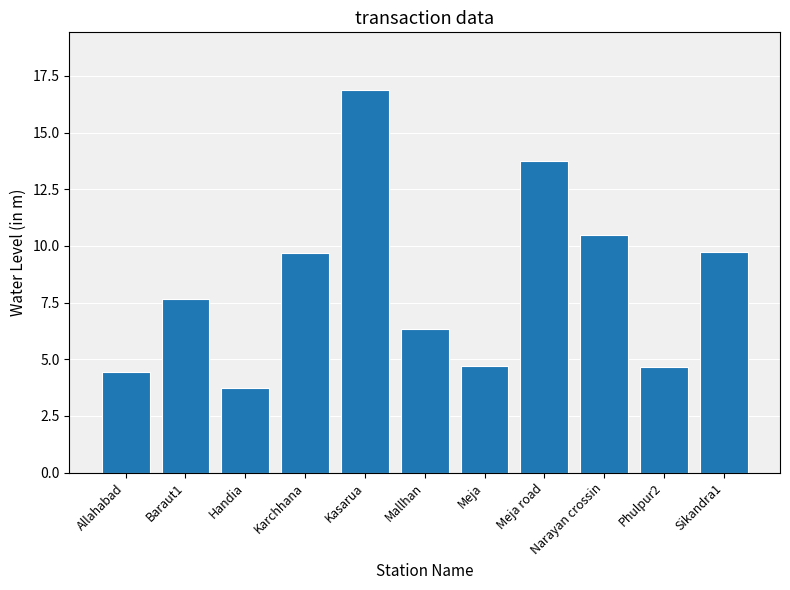

What is the minimum value shown in the chart?

3.8